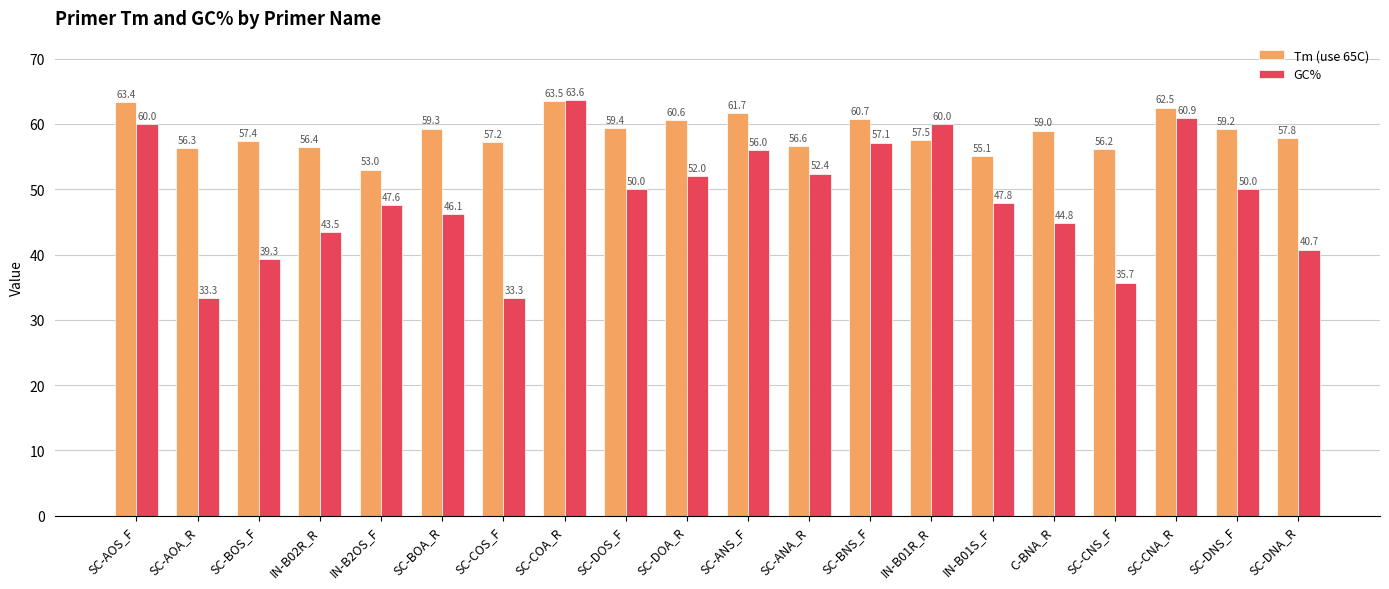

At SC-CNS_F, list the series in order from smallest to largest.

GC%, Tm (use 65C)